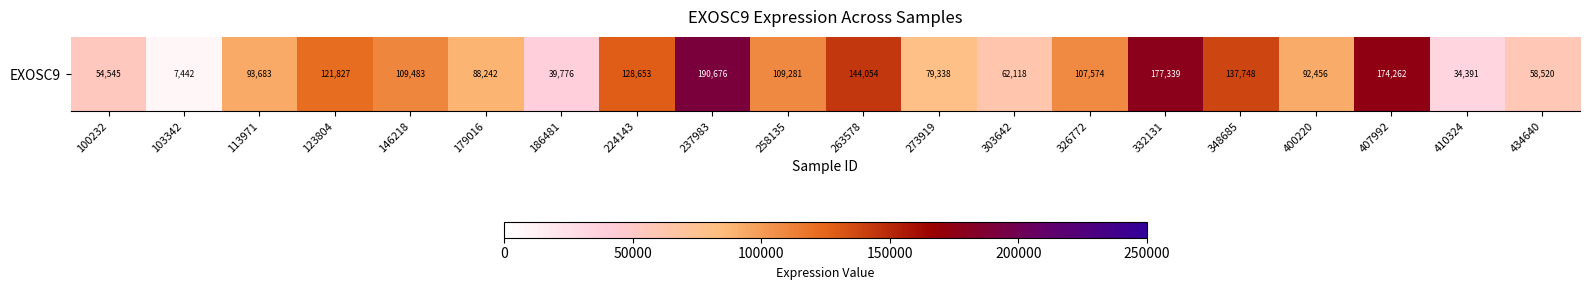

Which label corresponds to the largest value in the chart?

237983